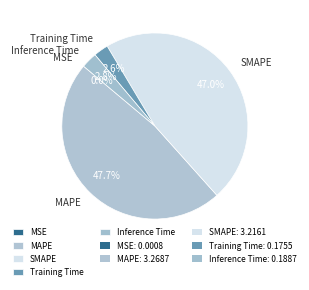

Does any single category account for the majority?

No